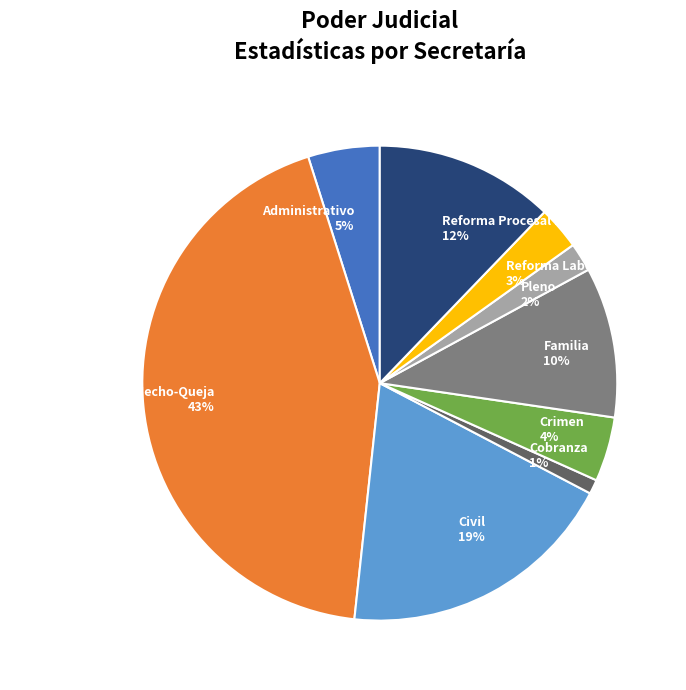

To the nearest percent, what is the combined percentage of Reforma Procesal Penal and Pleno?

14%